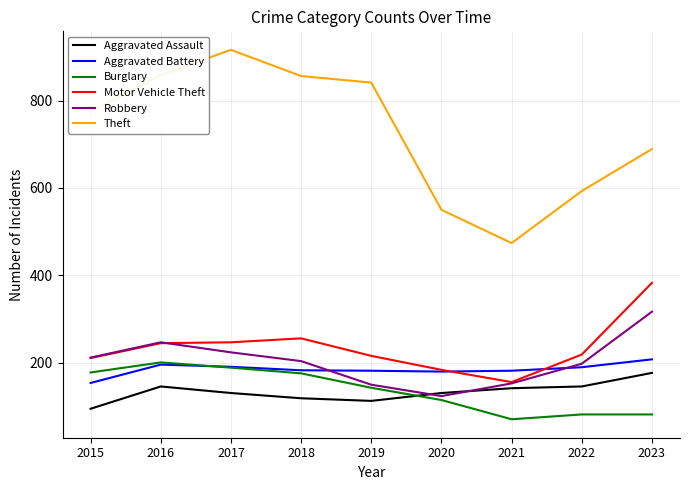

What value does the Aggravated Battery series have at 2017?

191